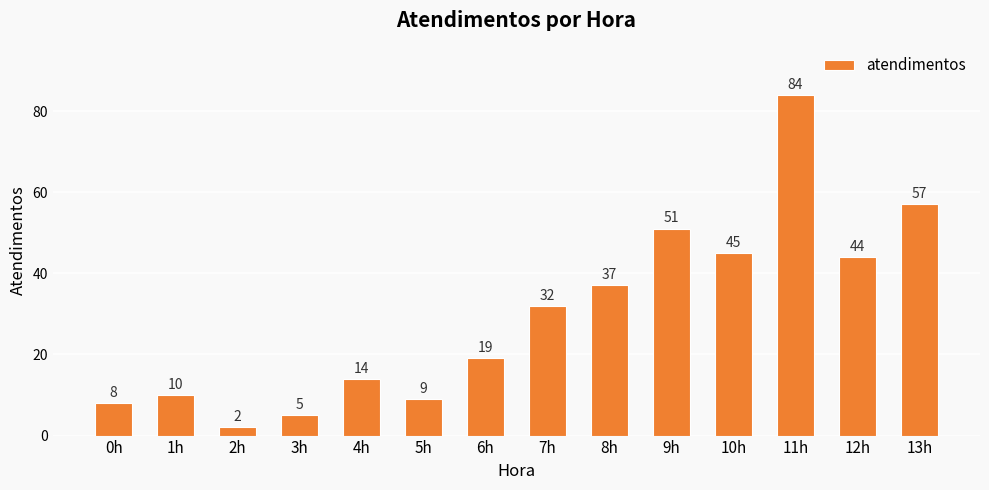

True or false: the data shows 9 at 5h.

True